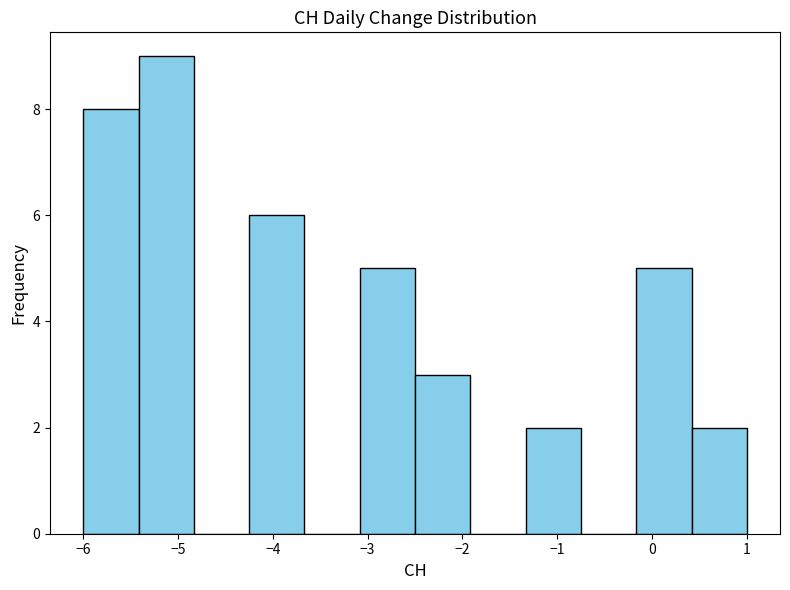

How tall is the bar that spans -0.2 to 0.4 on the x-axis? Neither the bar edges nor the heights are printed on the chart, so give them approximately, as read against the axes.

5